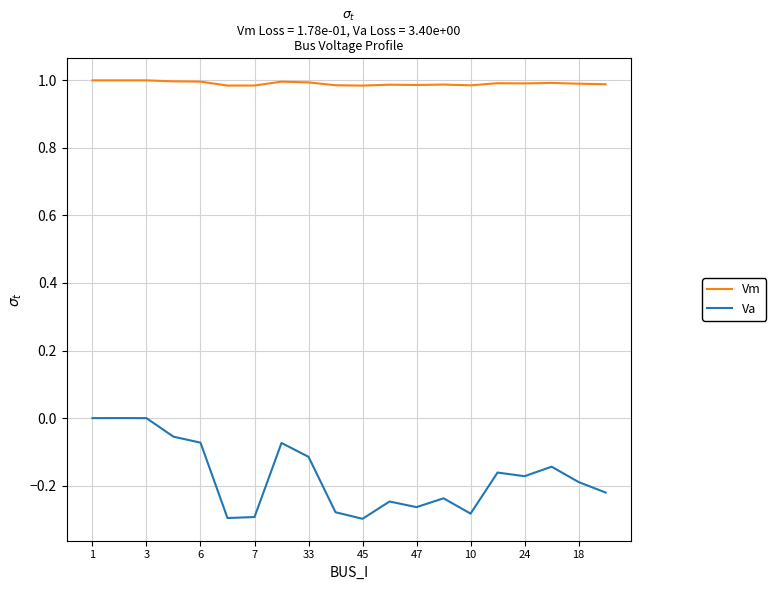

Which series has the largest total across all categories?

Vm